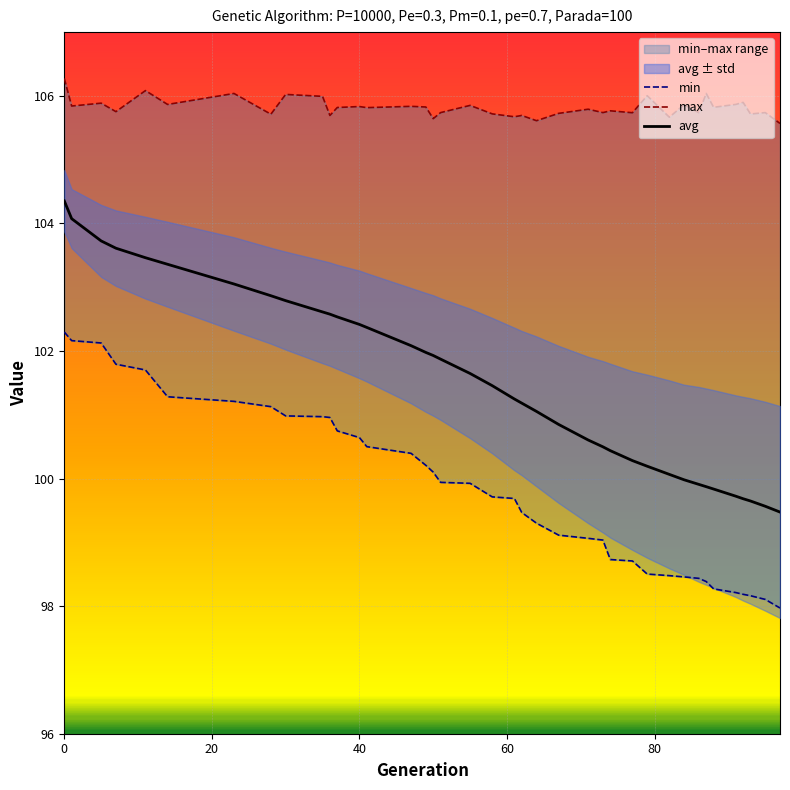

List the series in order of their overall mean, highest first.

max, avg, min